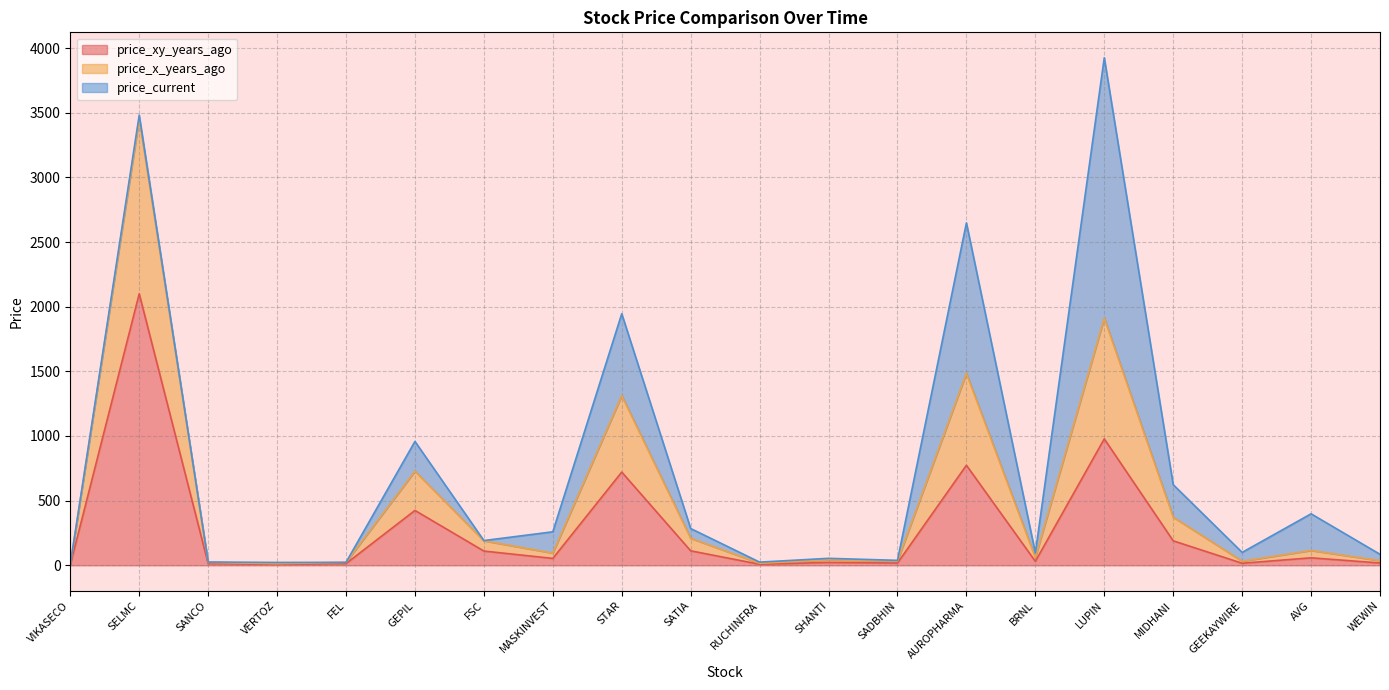

Which has a higher value, VIKASECO or FEL?

FEL